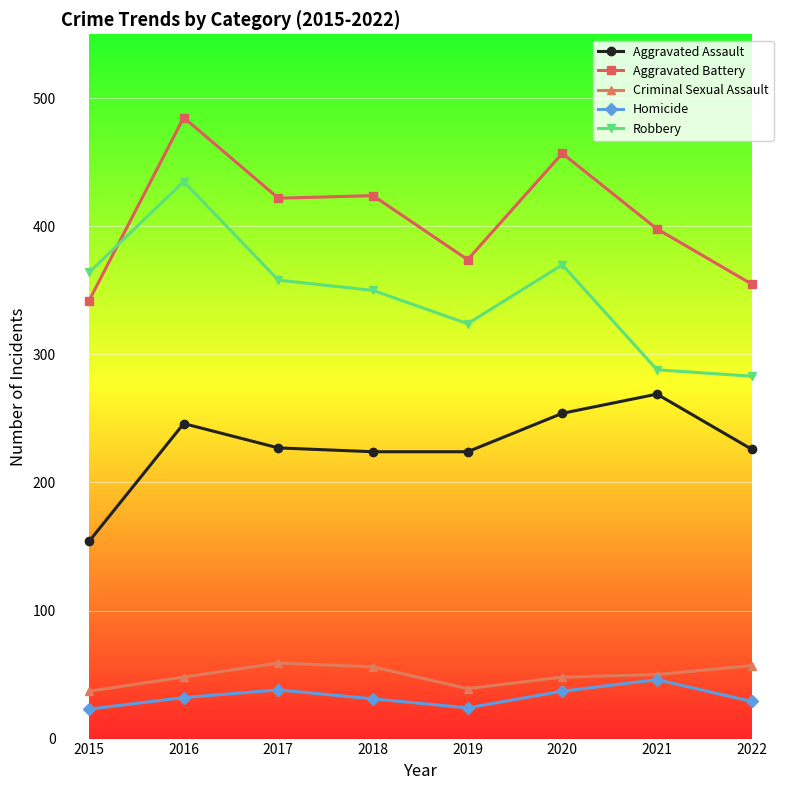

The Robbery series shows 177 at 2021. True or false?

False